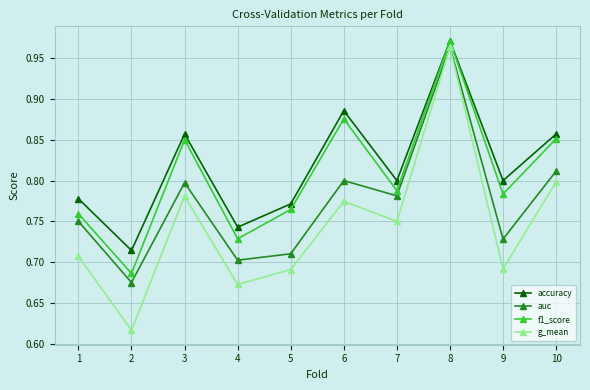

The f1_score series shows 0.8 at 9. True or false?

True